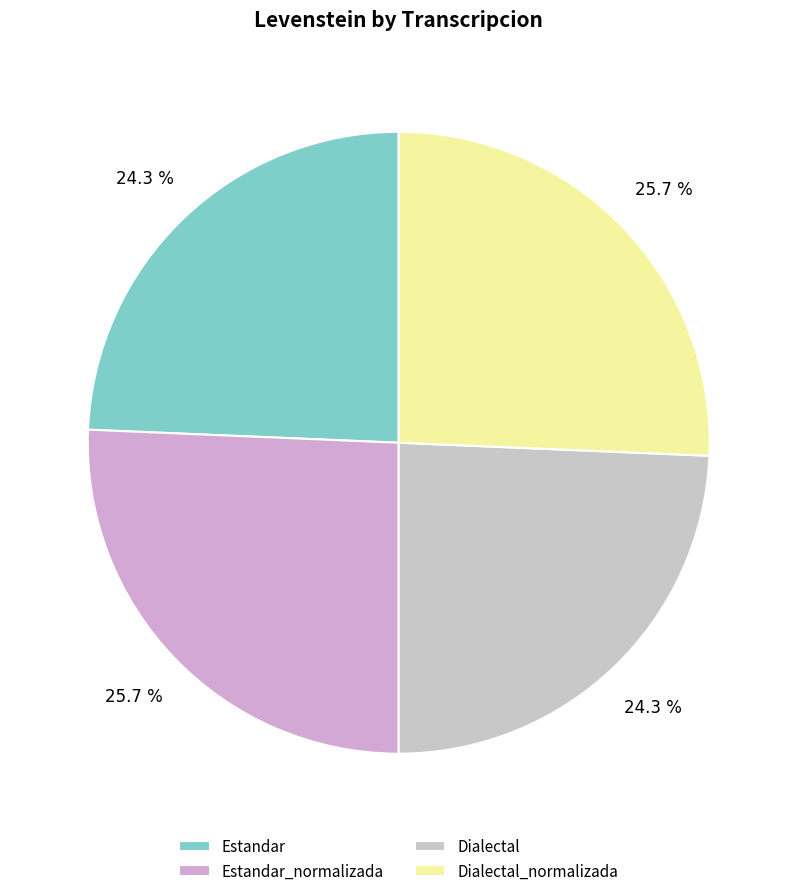

Rank the categories by value from highest to lowest.

Estandar_normalizada, Dialectal_normalizada, Estandar, Dialectal